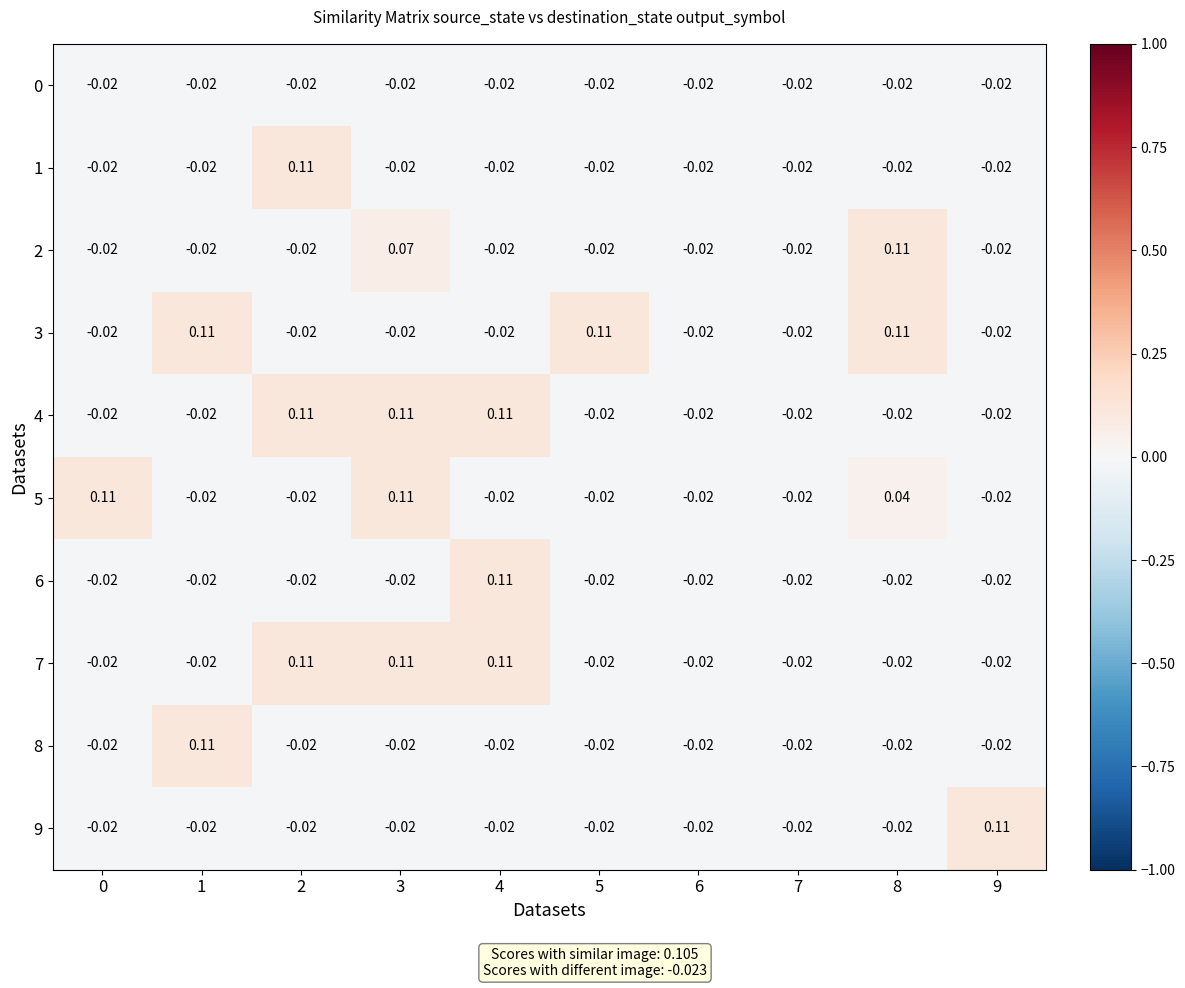

Is the value of 0 at 8 greater than the value of 5 at 8?

No